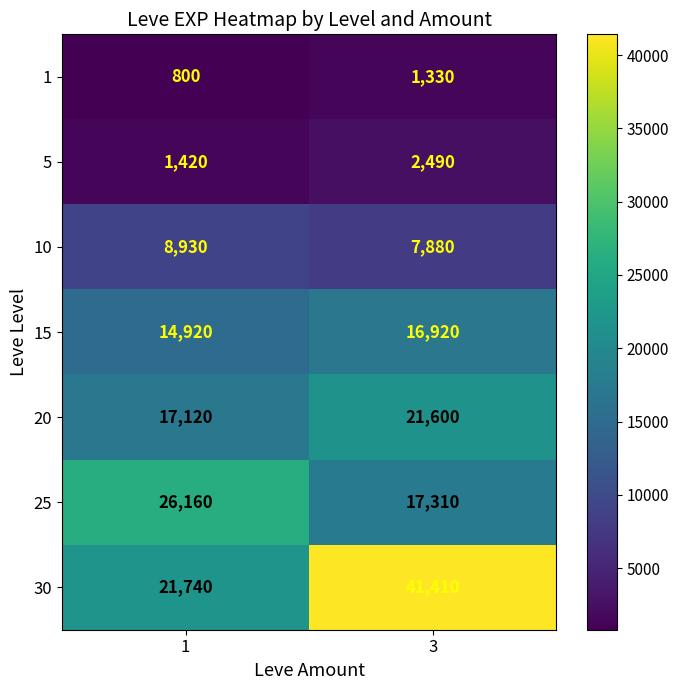

Between 1 and 3, which series saw the biggest shift?

30